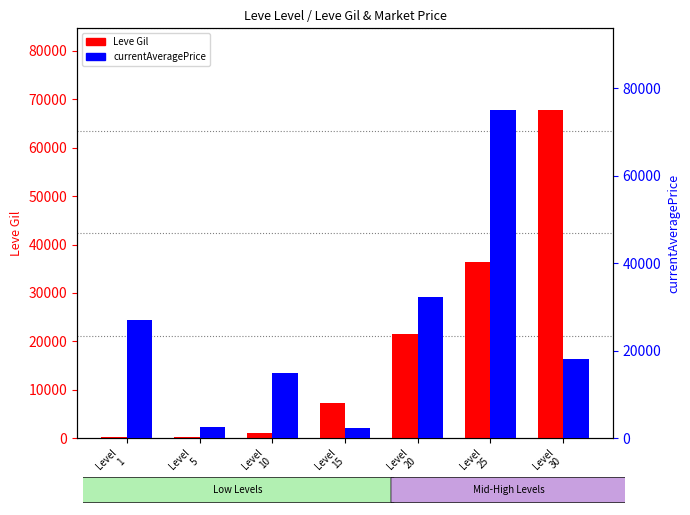

List the labels in order of Leve Gil value, largest first.

Level
30, Level
25, Level
20, Level
15, Level
10, Level
5, Level
1